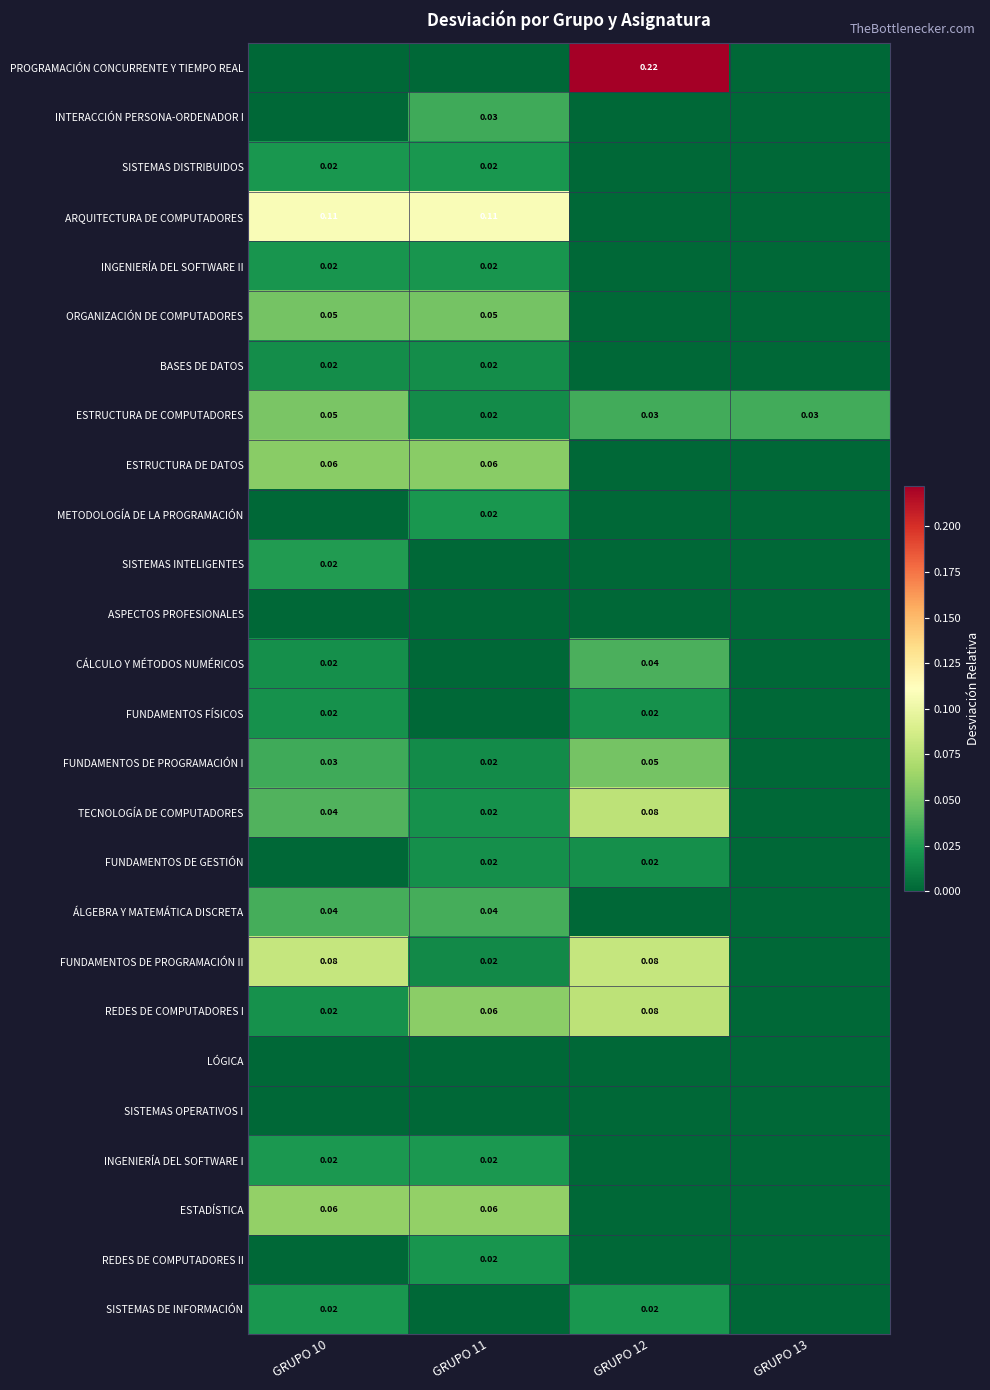

How many values in INGENIERÍA DEL SOFTWARE I are above zero?

2